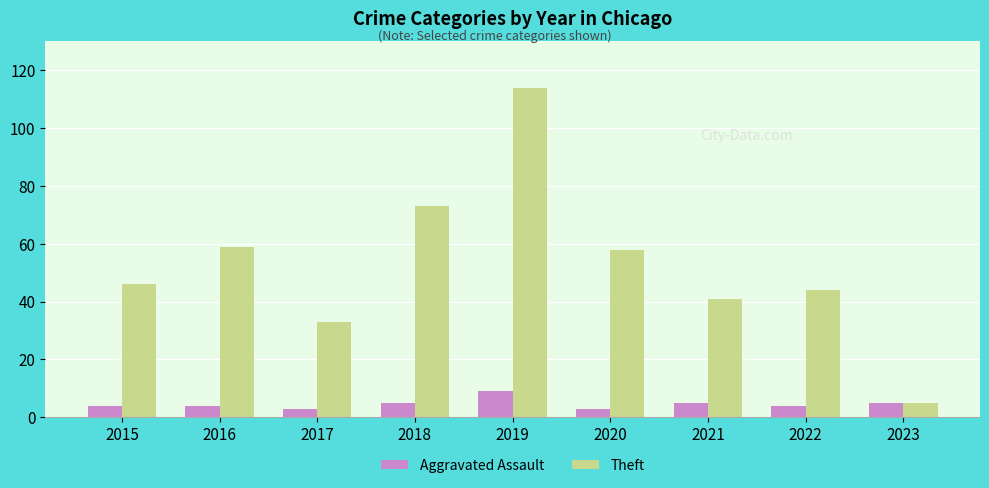

Rank the series by their average value, from highest to lowest.

Theft, Aggravated Assault